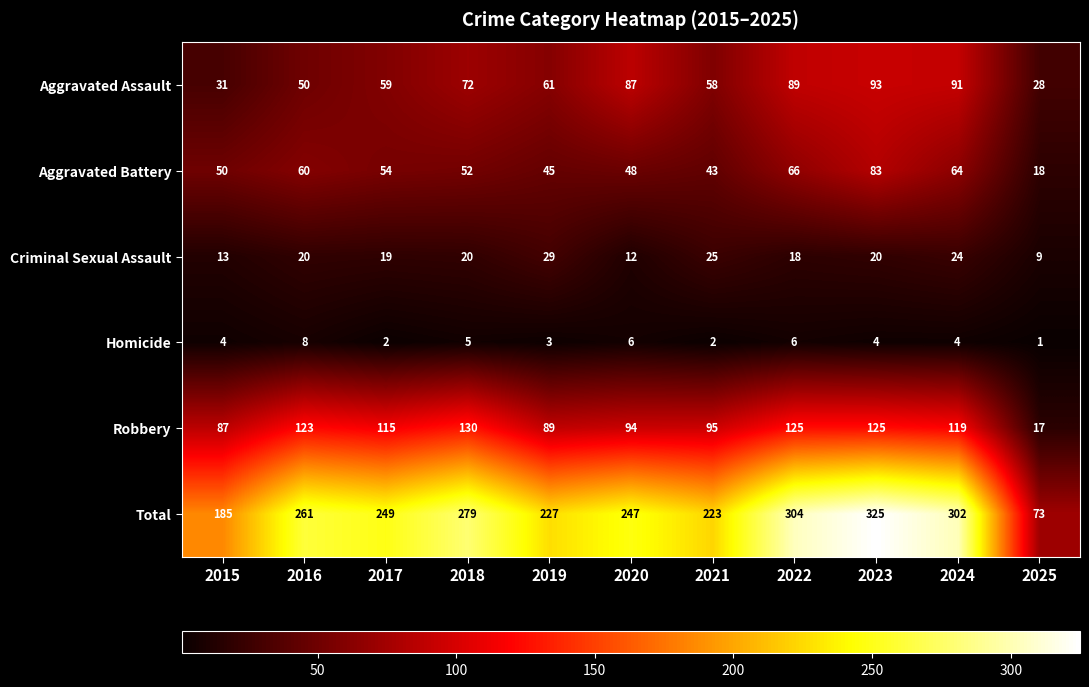

Which series has the largest total across all categories?

Total